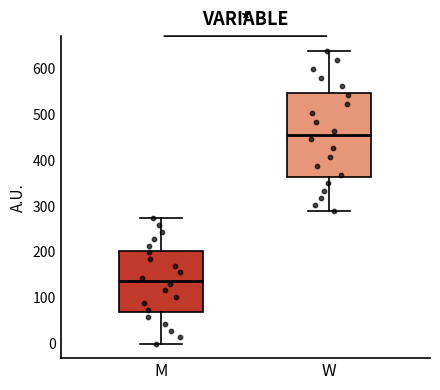

Reading left to right, transcribe this box plot: for each box, give where its median line is, the range the box spans, and where its two whiskers end, as read against the y-axis. The values are not printed on the chart, so give them approximately, as read against the axis.

M: median 140, box 70 to 200, whiskers 0 to 270
W: median 460, box 360 to 550, whiskers 290 to 640